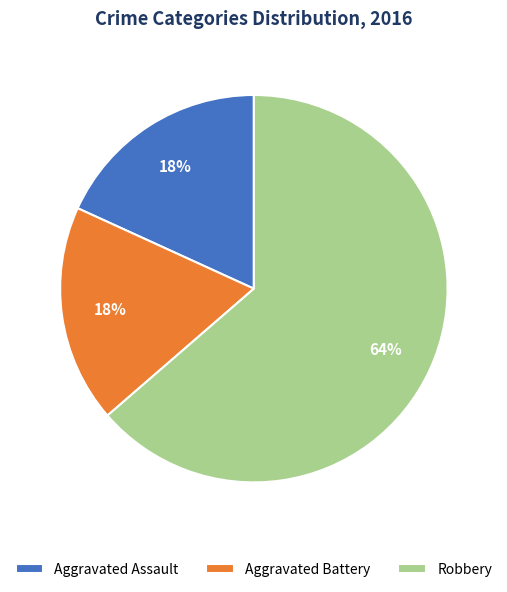

What percentage is the Robbery slice, to the nearest percent?

64%